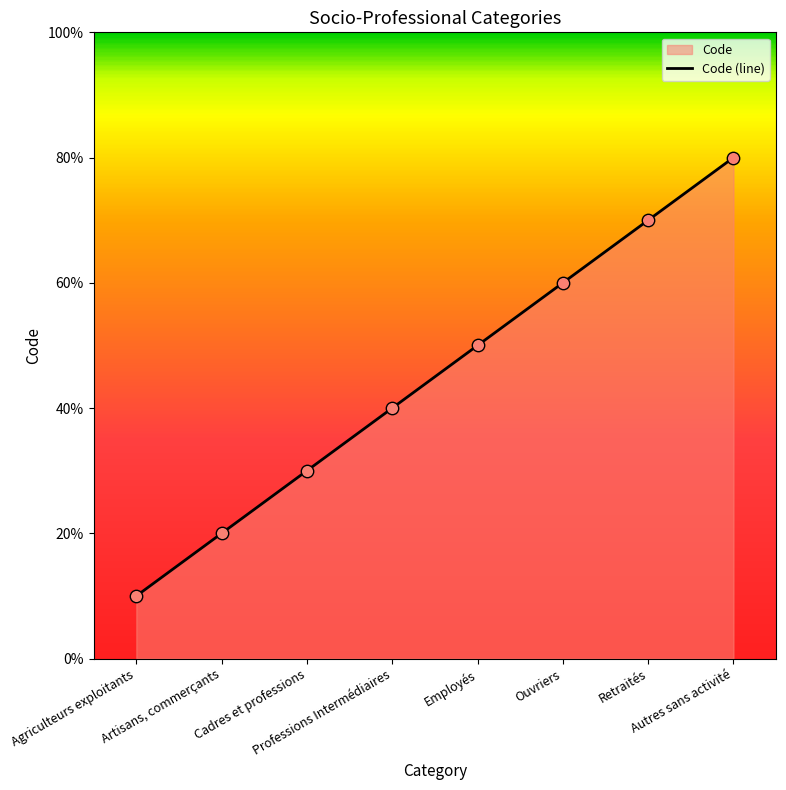

What is the ratio of the value at Retraités to the value at Ouvriers?

1.2